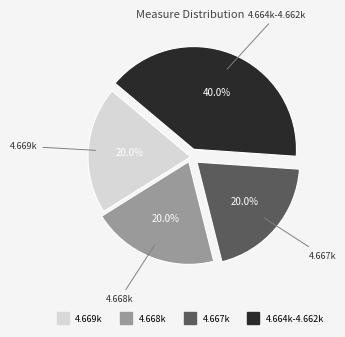

Count the number of slices in the pie.

4